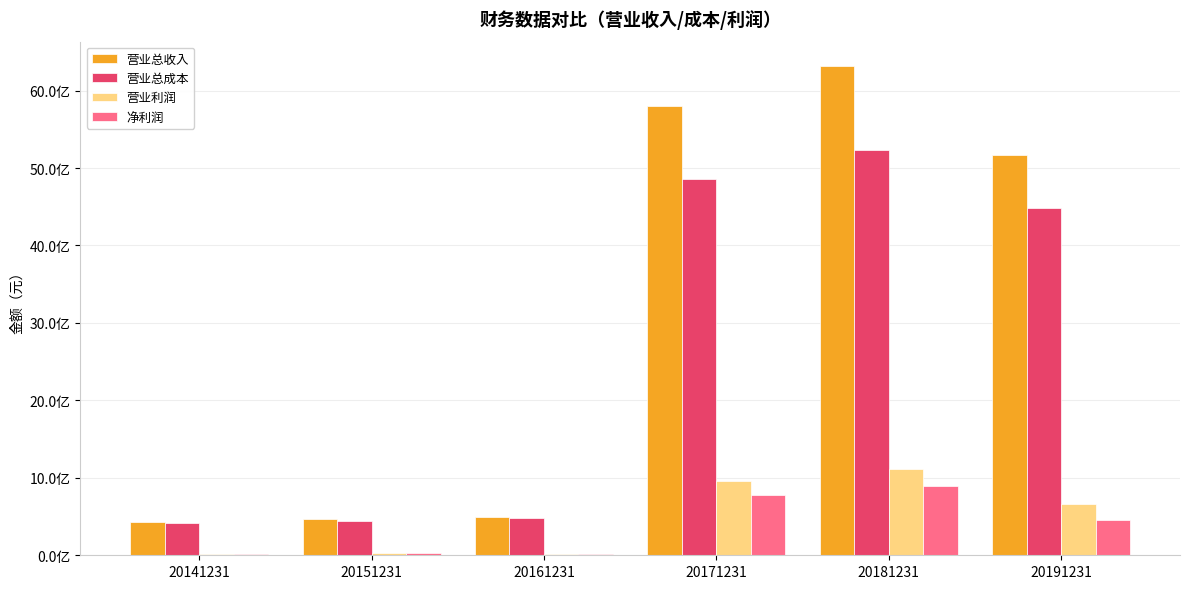

Reading left to right, extract all data points from this chart.

营业总收入: 20141231=434797159.2	20151231=462059822.8	20161231=495631293.1	20171231=5799924018.2	20181231=6317313149.6	20191231=5171086041.0
营业总成本: 20141231=421022030.6	20151231=437327163.2	20161231=476851477.0	20171231=4861742172.1	20181231=5228651730.3	20191231=4481784278.4
营业利润: 20141231=13798131.8	20151231=33682390.3	20161231=19504867.2	20171231=958525791.7	20181231=1116708004.2	20191231=657471175.6
净利润: 20141231=15932805.0	20151231=32914261.3	20161231=22233706.8	20171231=775429190.9	20181231=893245192.2	20191231=461106227.0